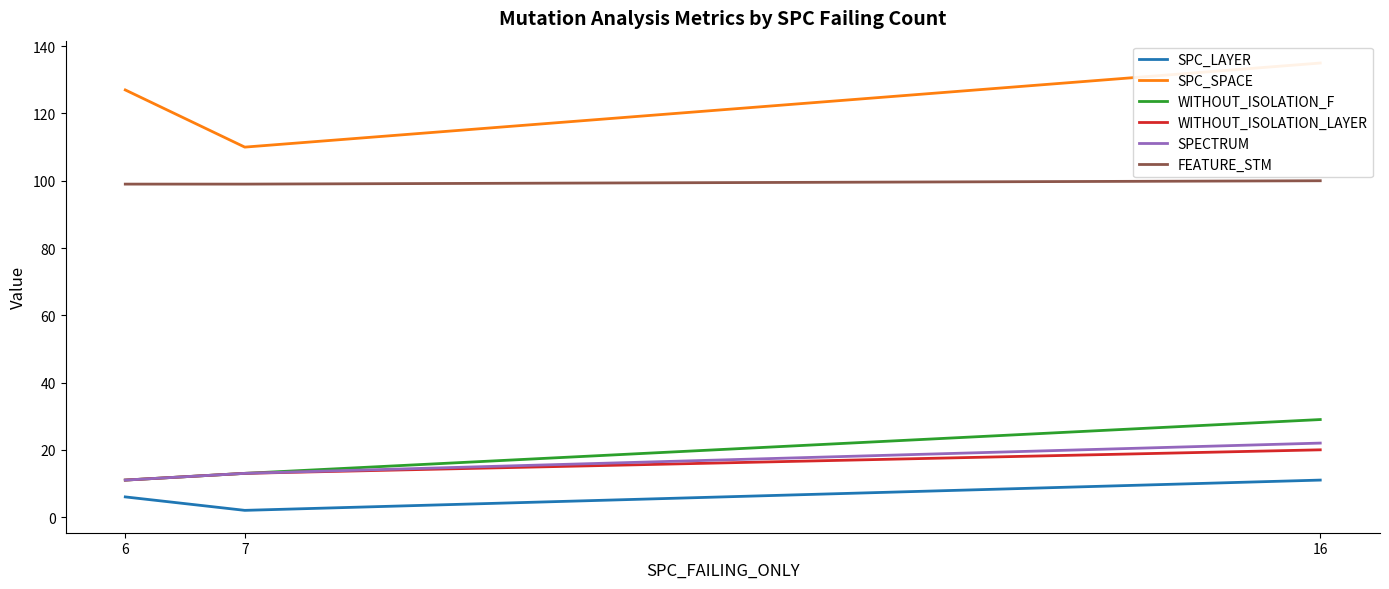

The SPC_SPACE series shows 192 at 6. True or false?

False